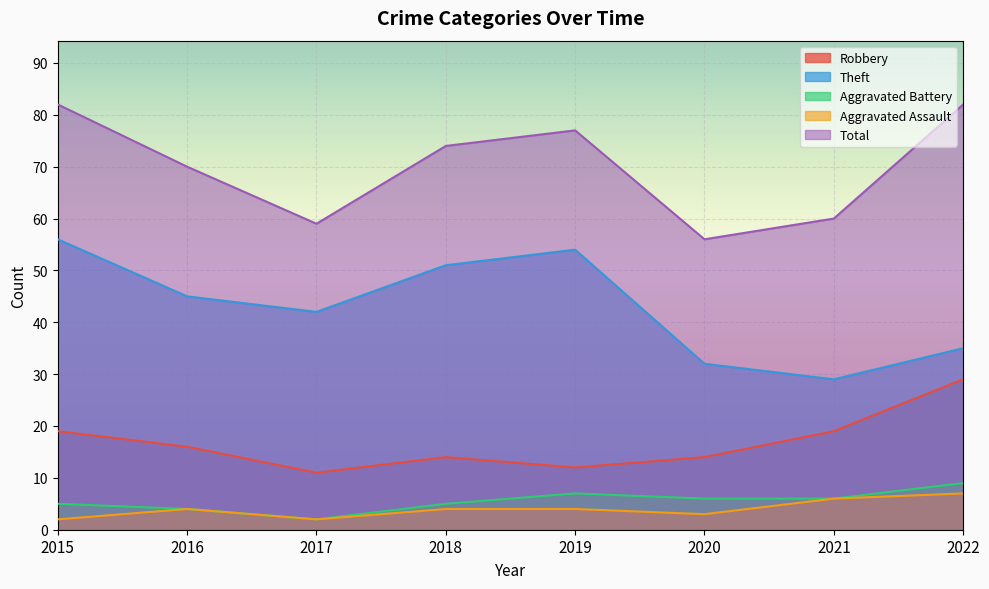

Between 2017 and 2018, which is larger?

2018